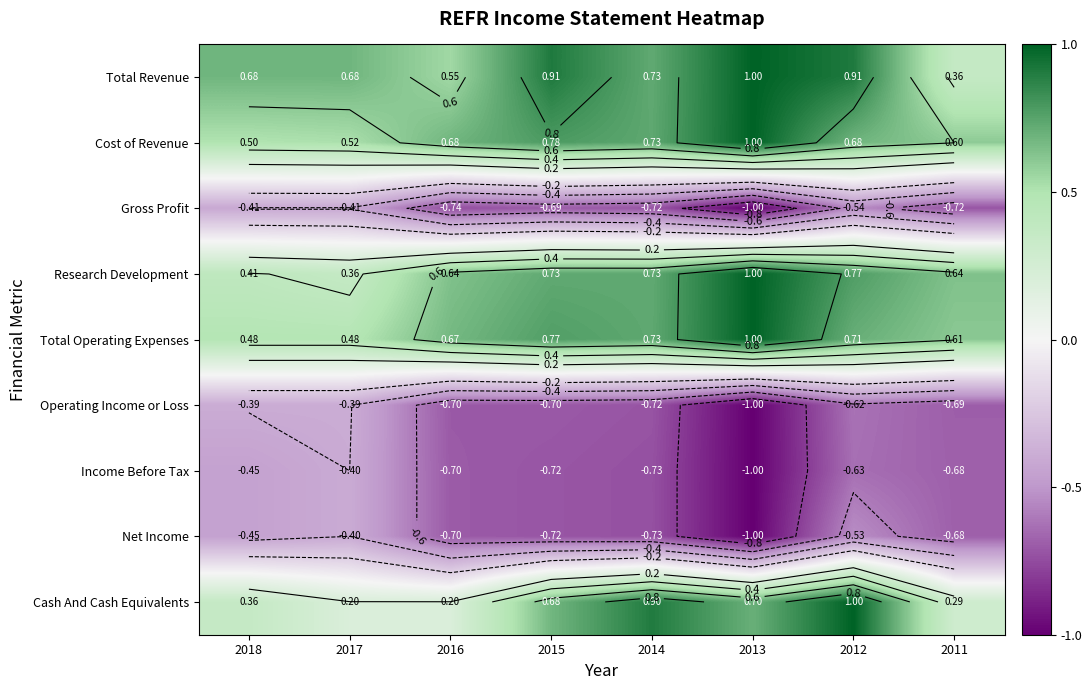

The value of Research Development at 2018 is 0.4. True or false?

True